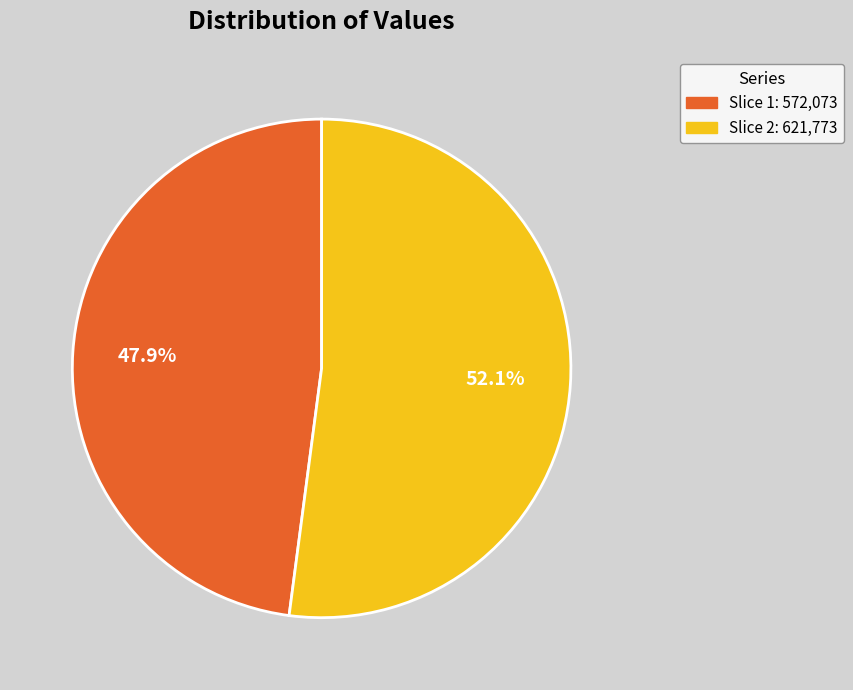

To the nearest percent, what is the difference between the largest and smallest slice percentages?

4%